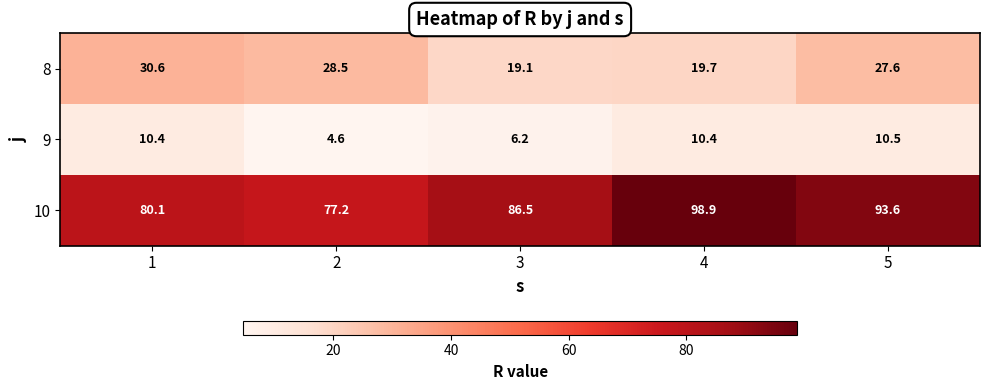

Which category has the highest value across all series?

4